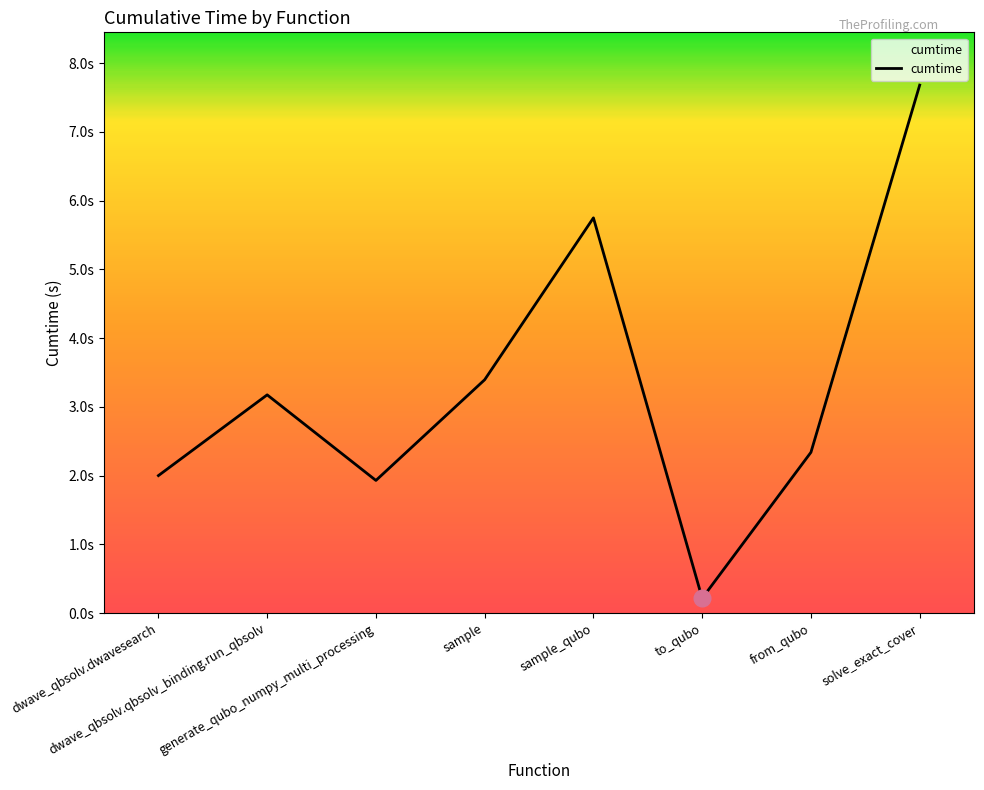

True or false: the data shows 5.8 at sample.

False